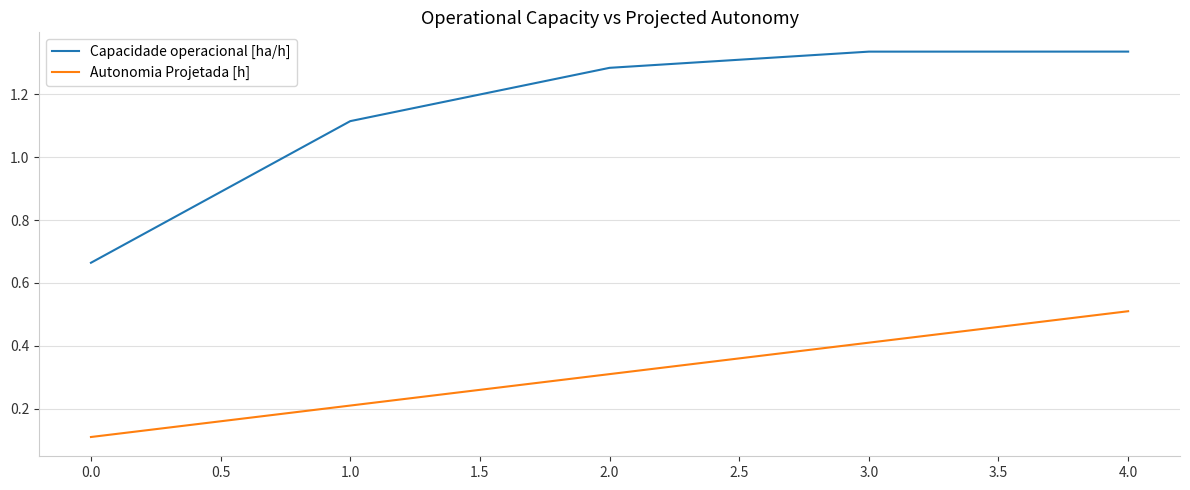

List the series in order of their peak value, lowest first.

Autonomia Projetada [h], Capacidade operacional [ha/h]